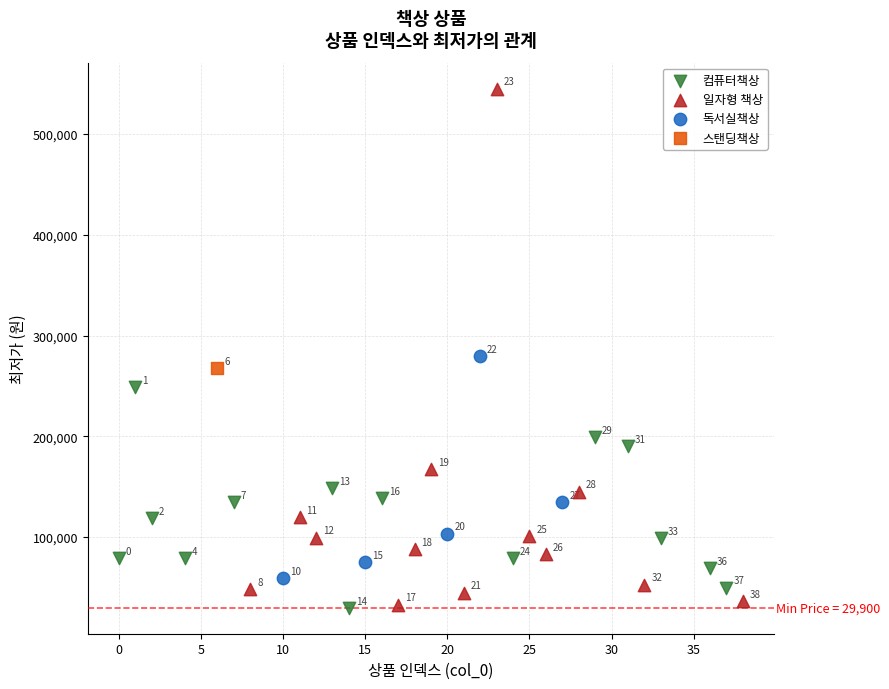

Which series reaches the maximum Y coordinate?

일자형 책상